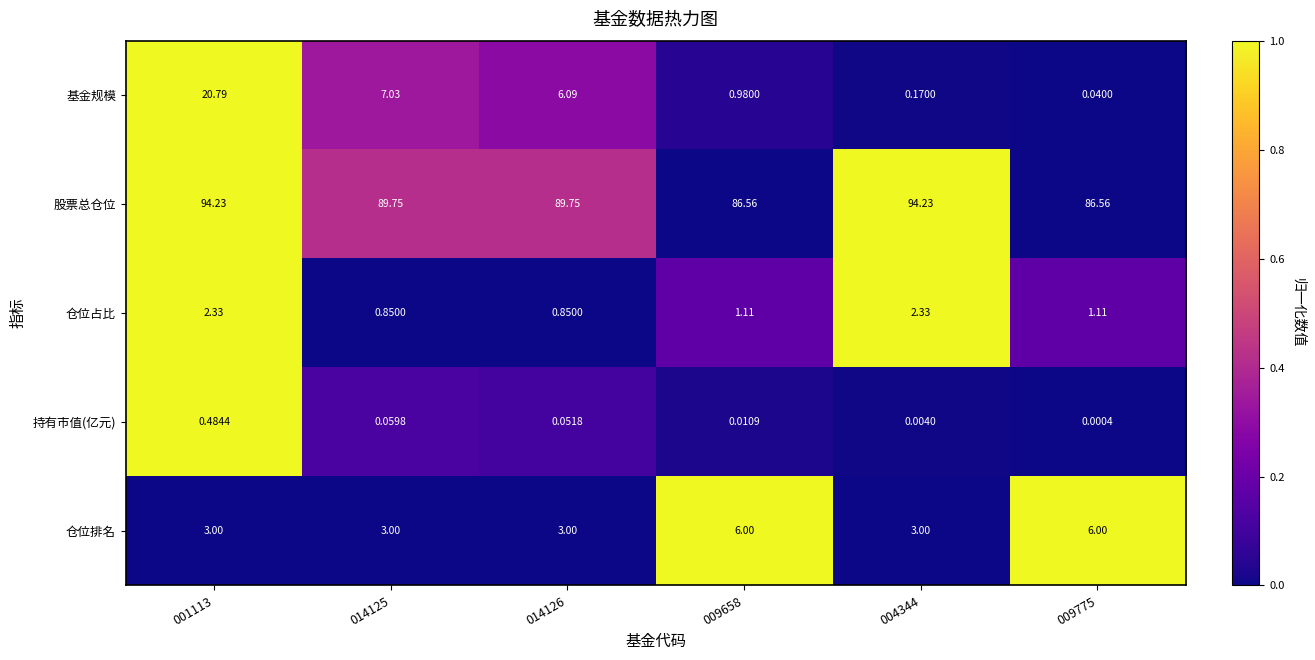

What is the total value across all series at 009658?

94.7